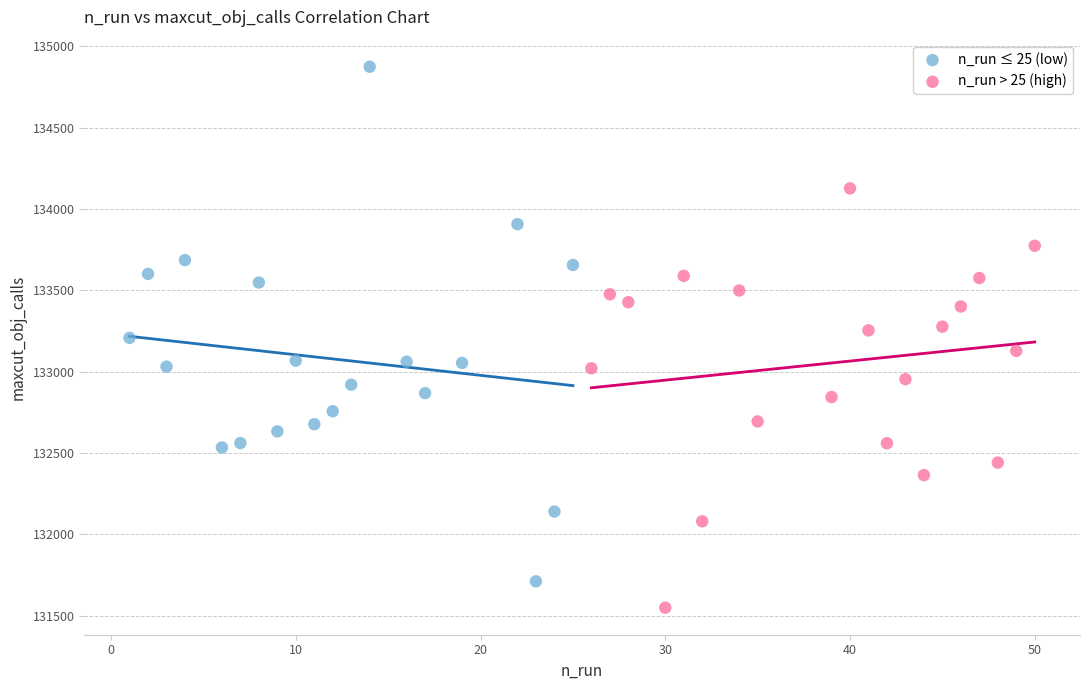

What are all the series names shown in the legend?

n_run ≤ 25 (low), n_run > 25 (high)